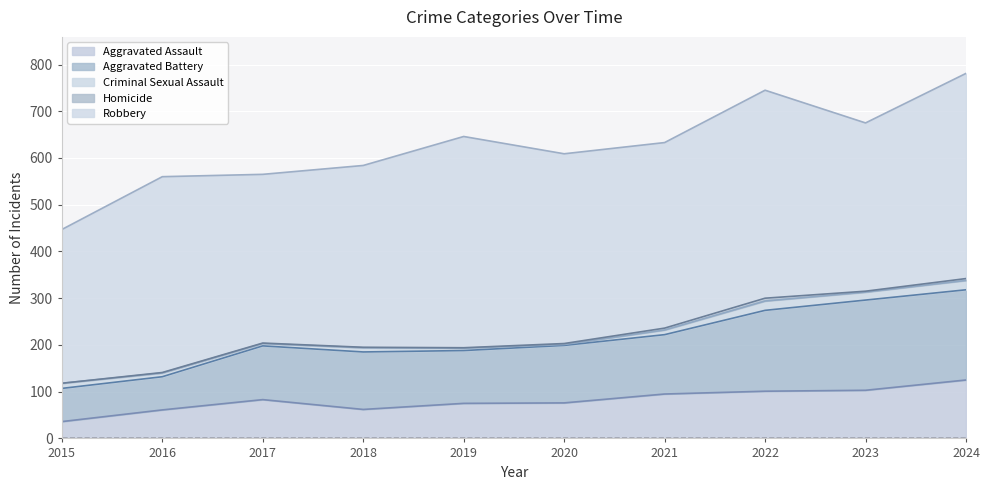

Is it true that Aggravated Assault equals 37 at 2018?

False